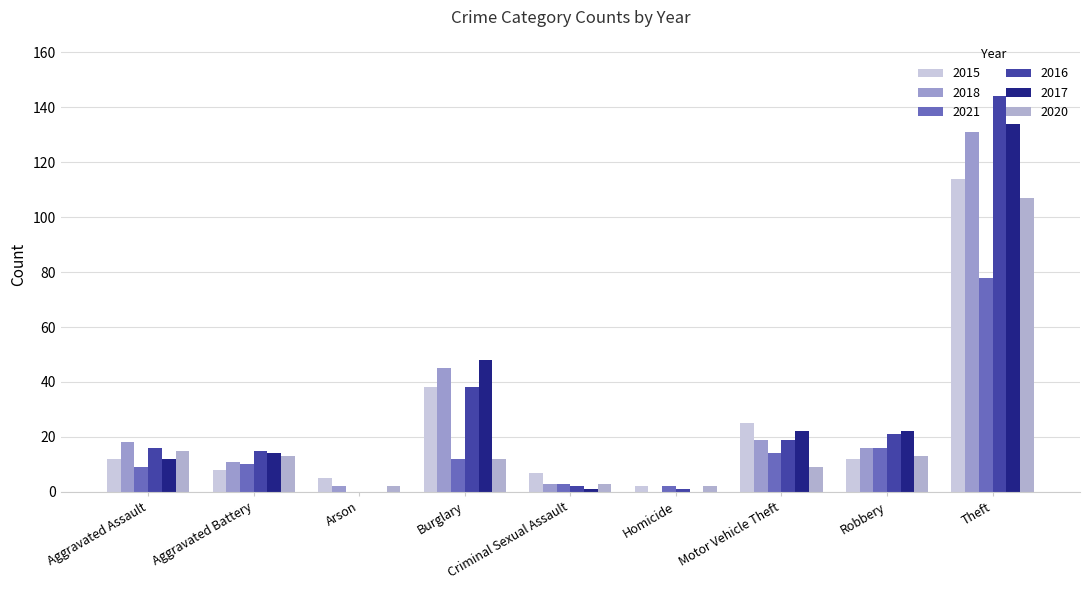

List the labels in order of 2021 value, largest first.

Theft, Robbery, Motor Vehicle Theft, Burglary, Aggravated Battery, Aggravated Assault, Criminal Sexual Assault, Homicide, Arson